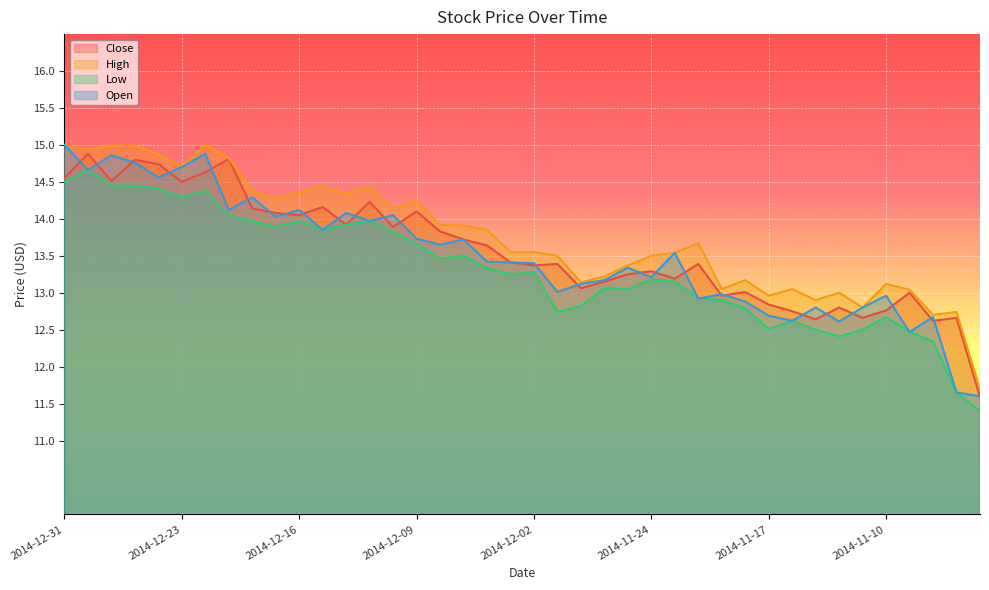

What is the difference between the maximum and minimum values in the Open series?

3.4